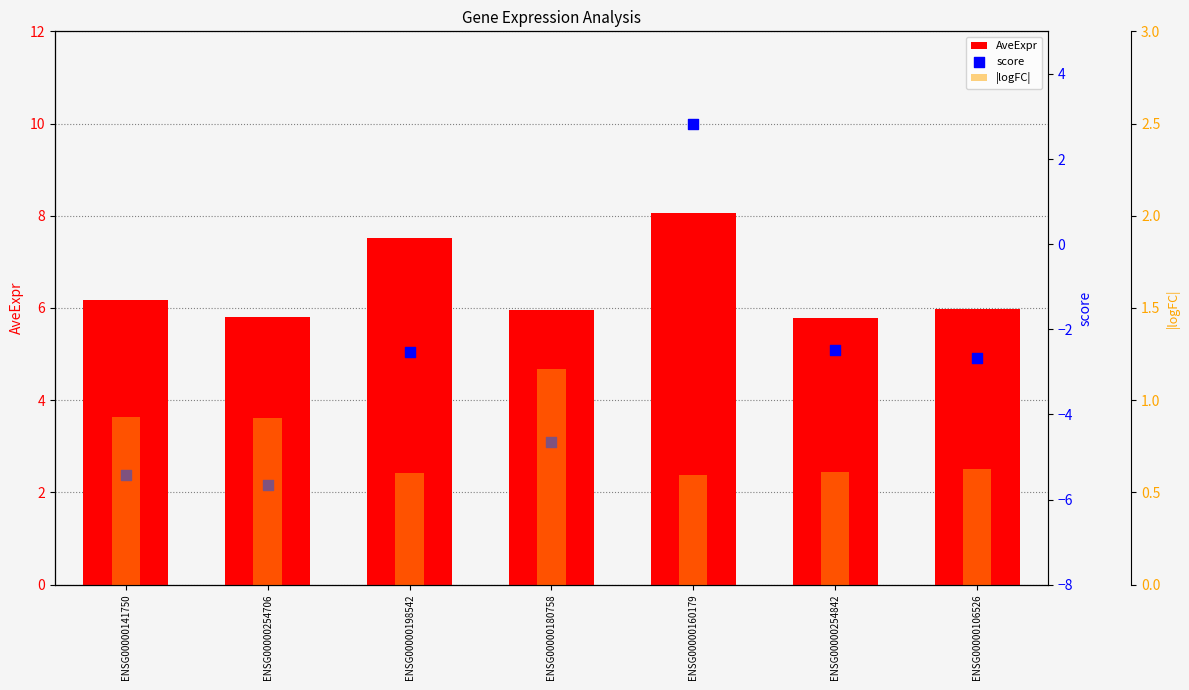

At which category is the sum across all series the highest?

ENSG00000160179